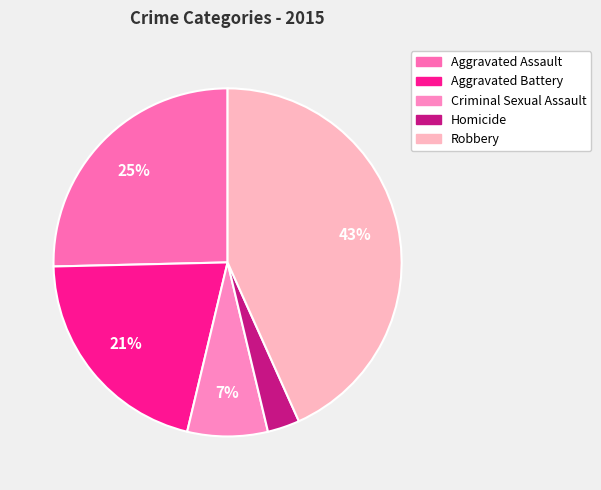

What is the total percentage of Aggravated Assault and Criminal Sexual Assault?

32.8%